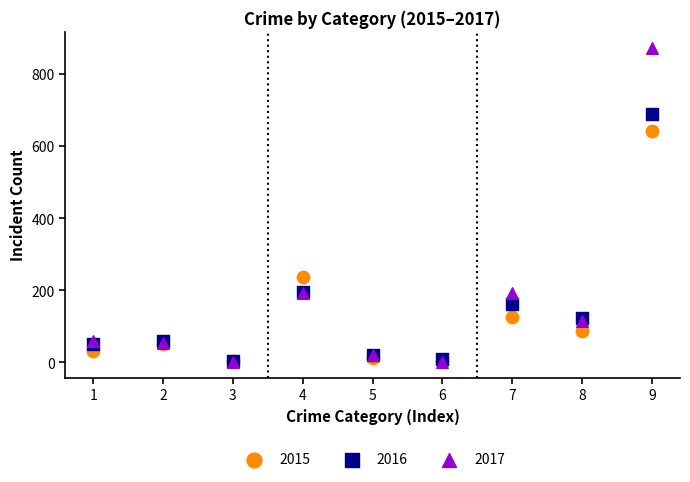

Which series has the largest Y range (max minus min)?

2017